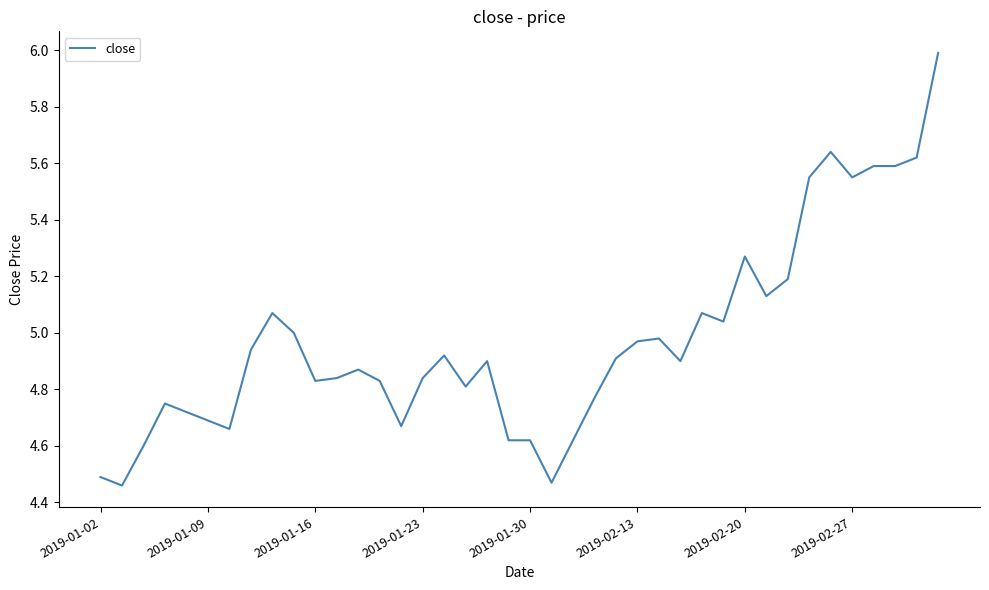

What is the maximum value shown in the chart?

6.0